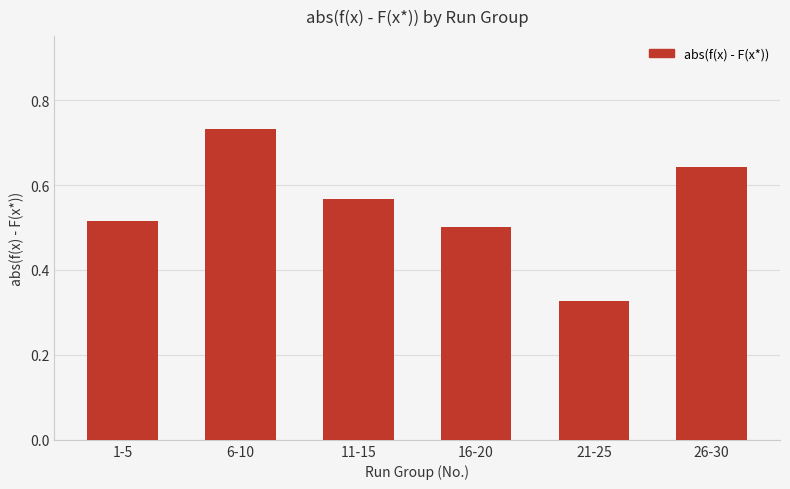

Between 26-30 and 16-20, which is larger?

26-30